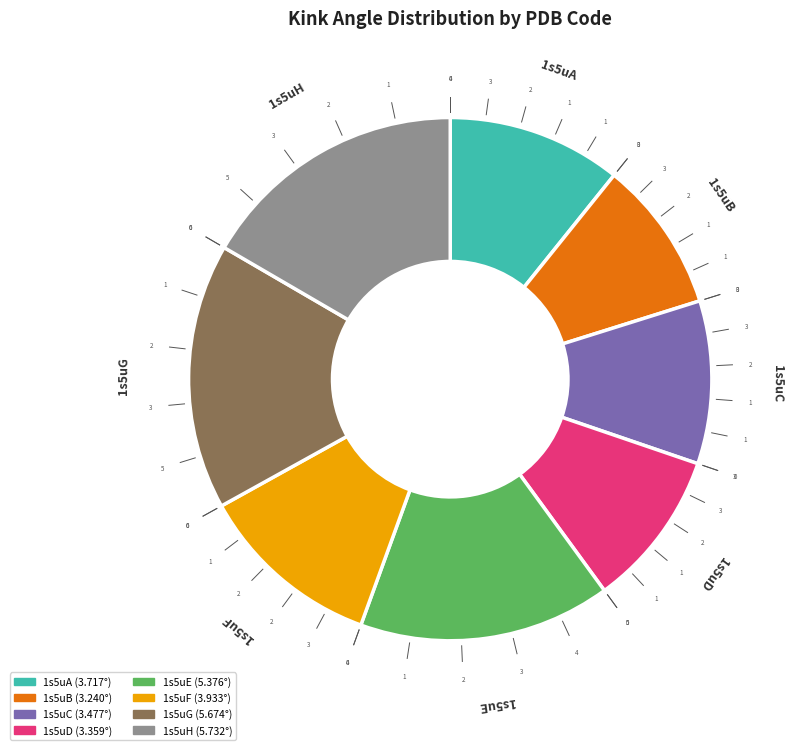

Is the sum of 1s5uD and 1s5uG greater than half?

No